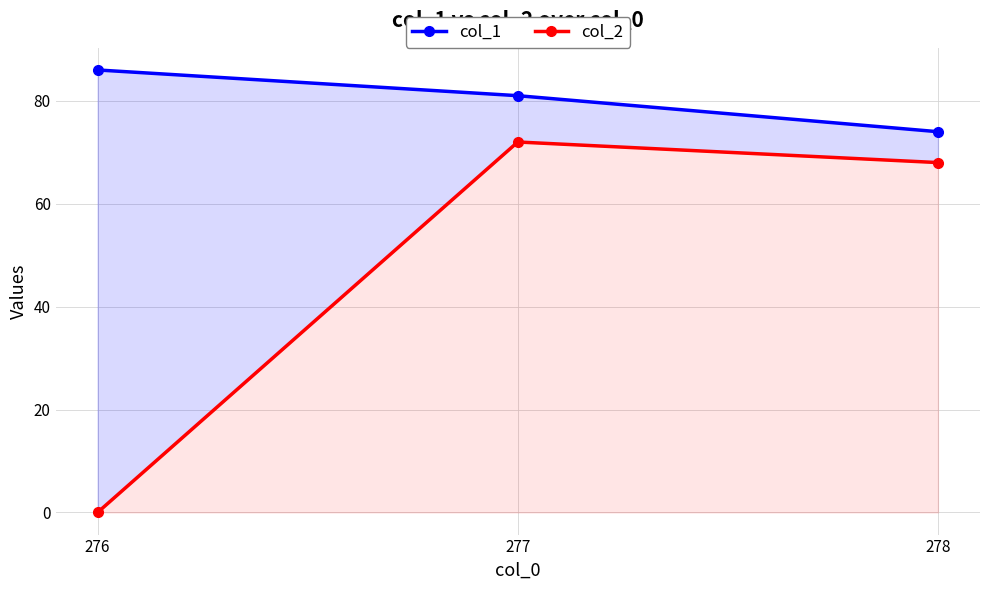

Which label corresponds to the smallest value in the chart?

276